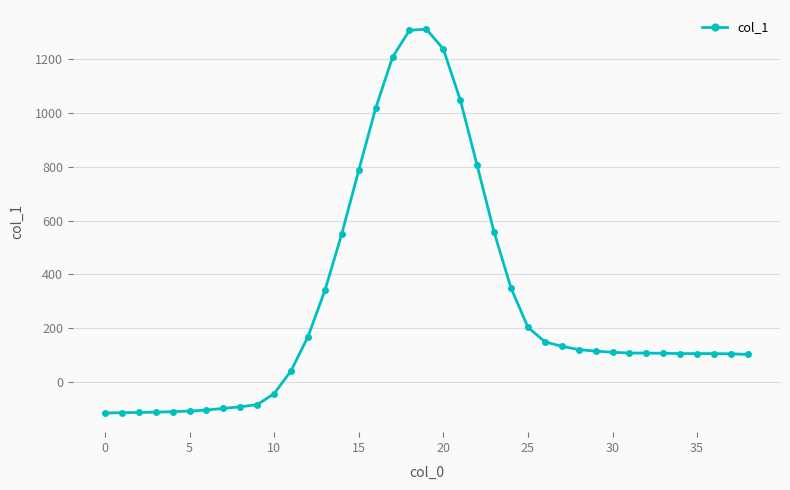

What is the value of the 38th point from the left?

104